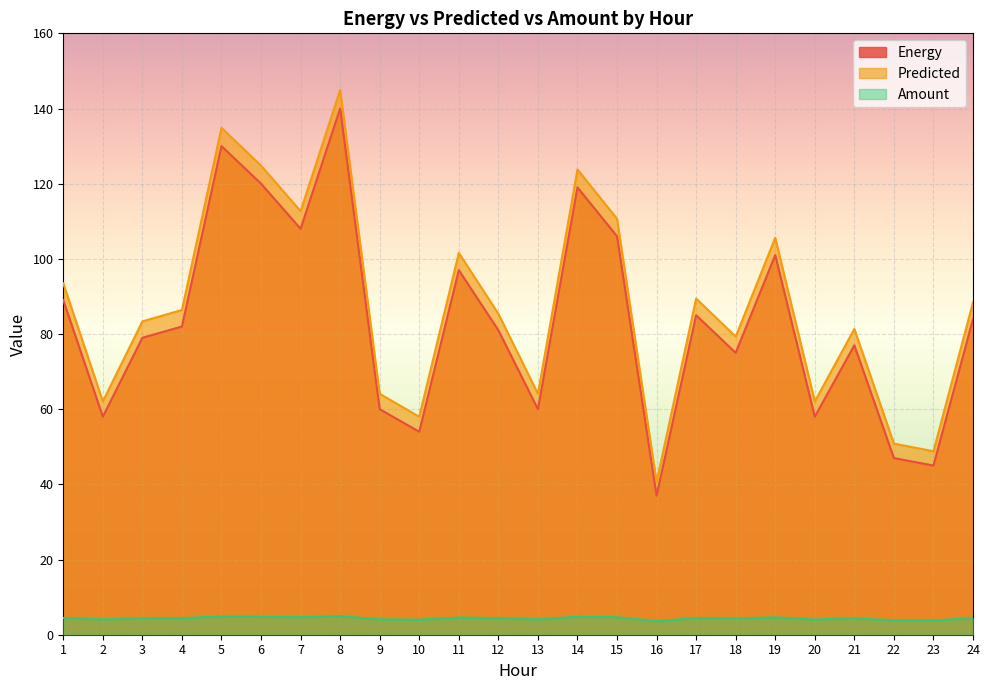

List the series in order of their peak value, highest first.

Predicted, Energy, Amount